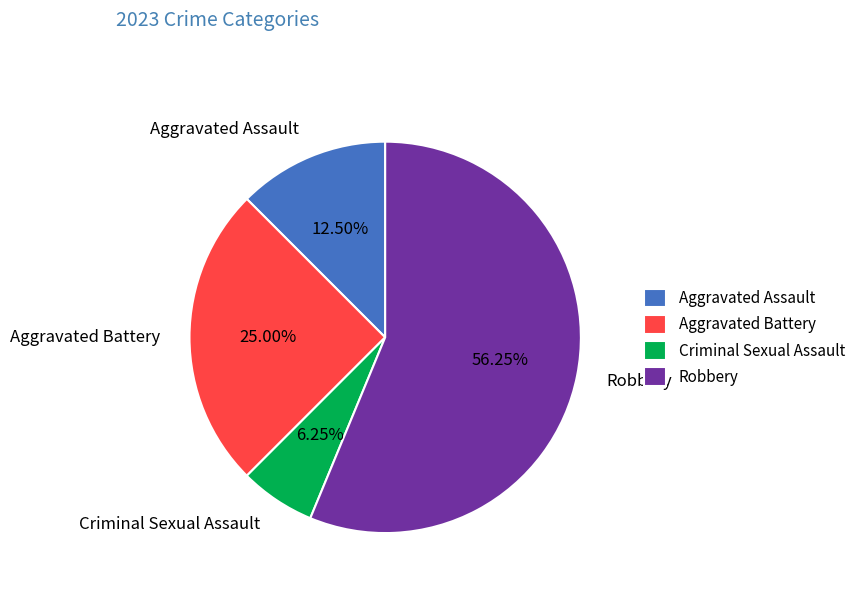

Does any single category account for the majority?

Yes